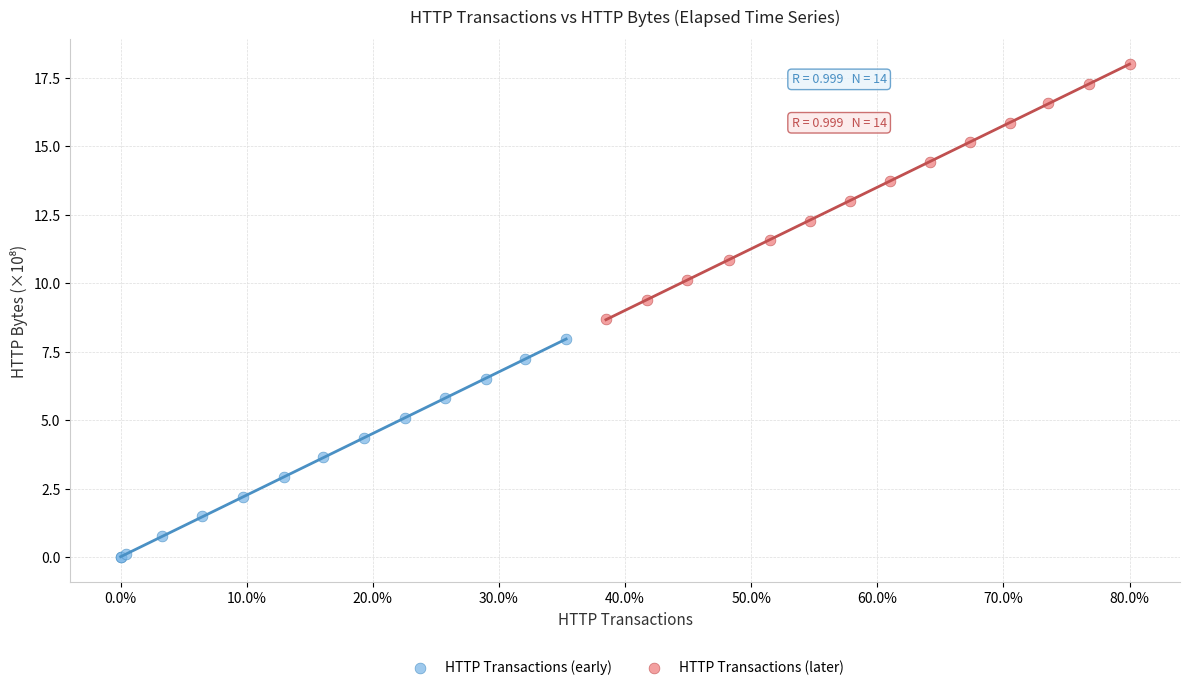

Which series contains the highest Y value?

HTTP Transactions (later)